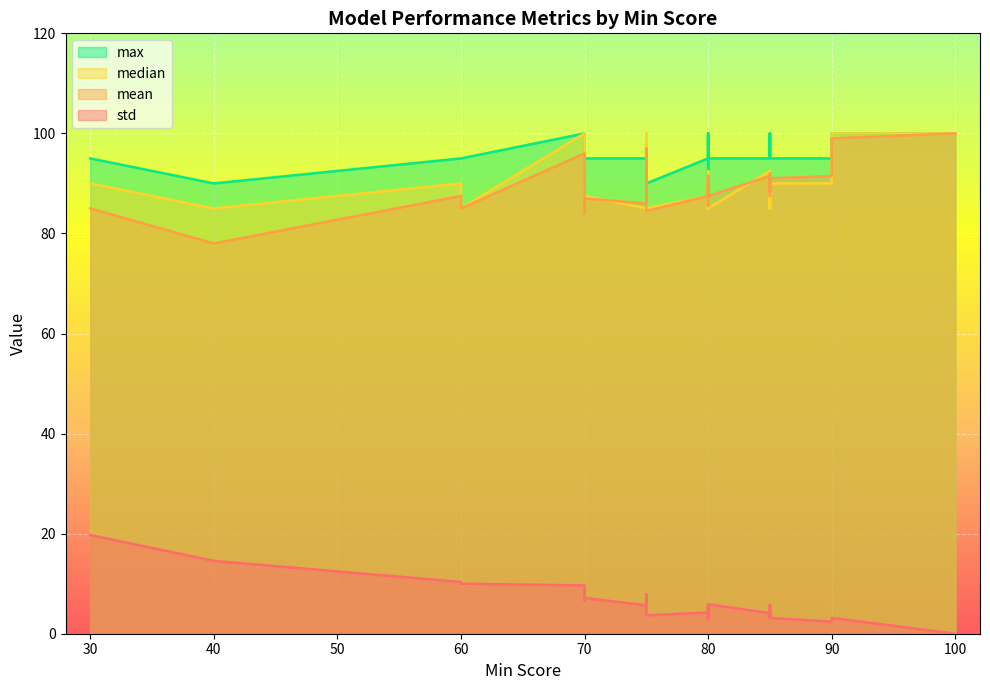

What is the difference between the maximum and minimum values in the mean series?

22.0